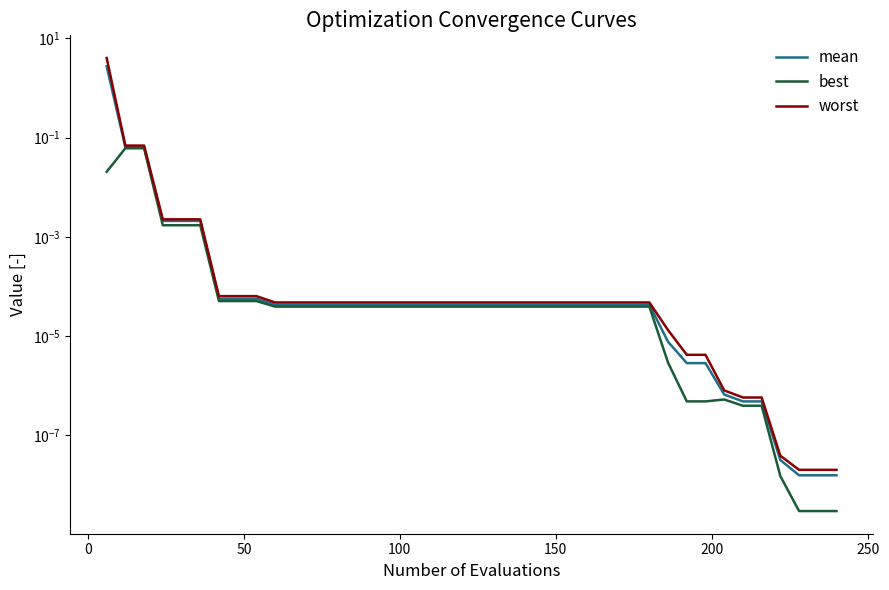

How many lines are shown in the chart?

3